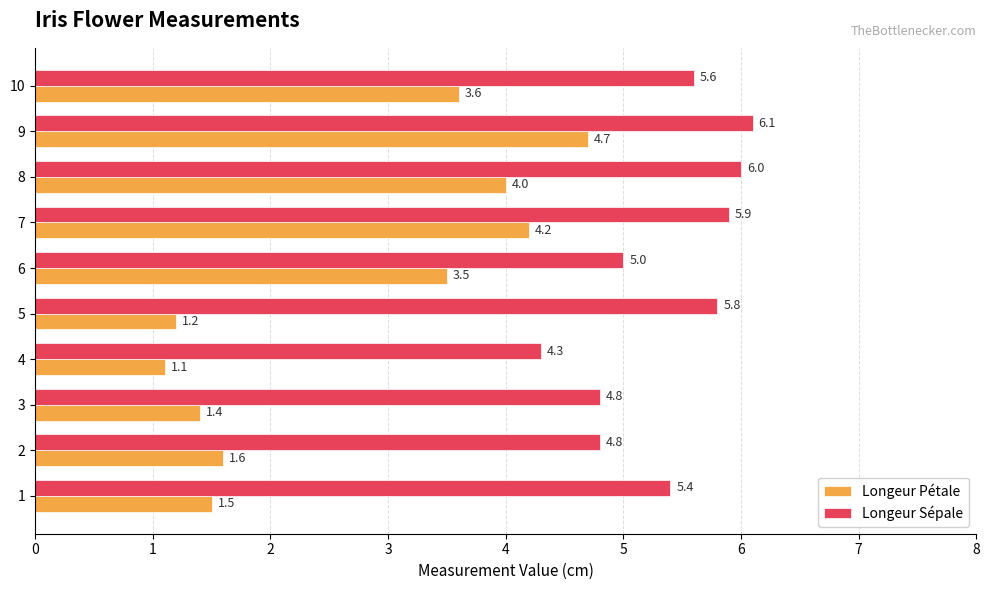

Which category has the highest value across all series?

9